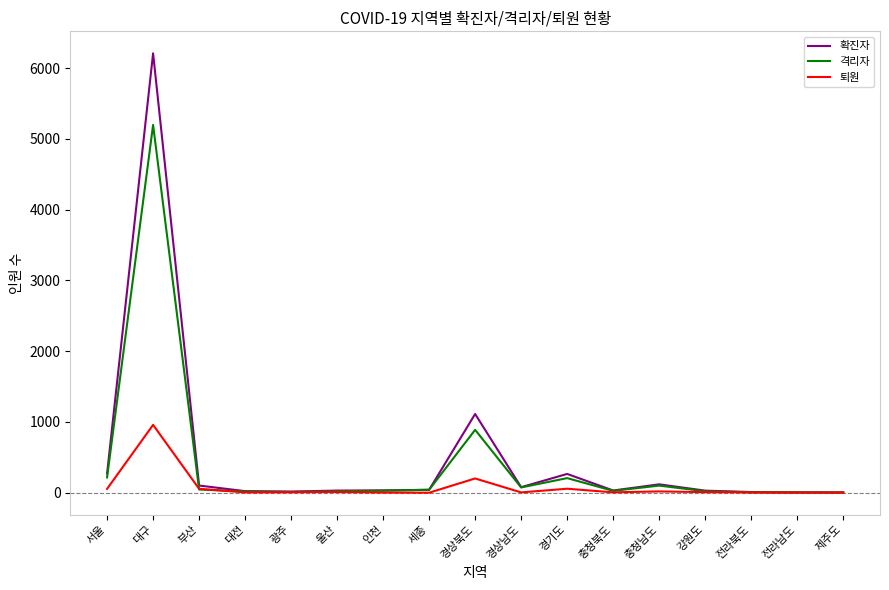

List the series in order of their peak value, lowest first.

퇴원, 격리자, 확진자